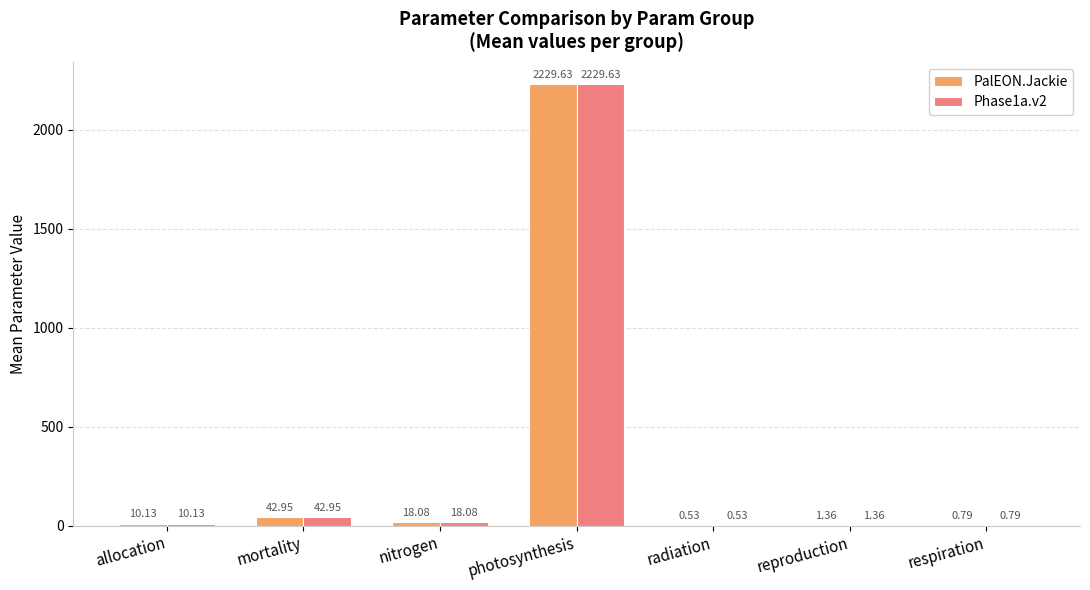

At which category is the sum across all series the highest?

photosynthesis